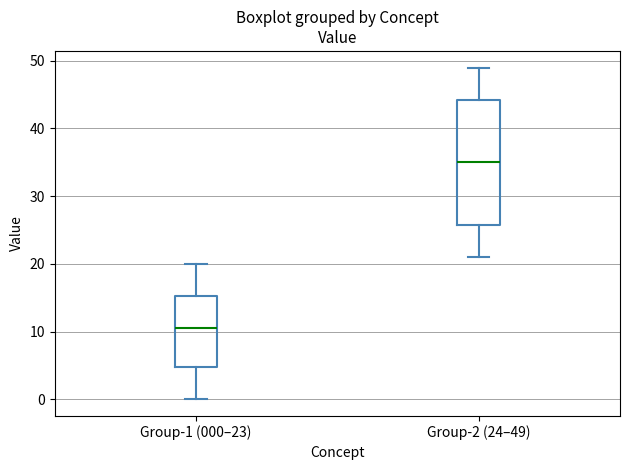

Comparing the boxes themselves (not the whiskers), which one is the tallest?

Group-2 (24–49)